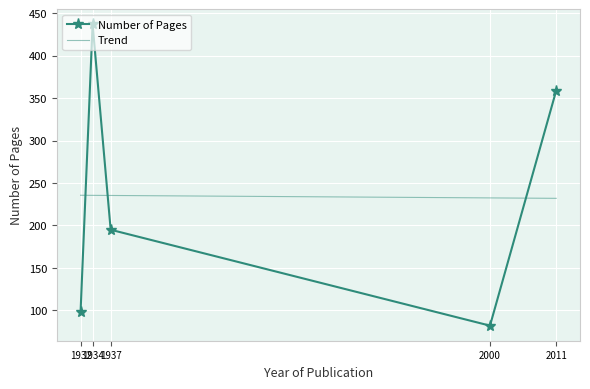

What is the value of the Number of Pages point at the 4th from the left?

82